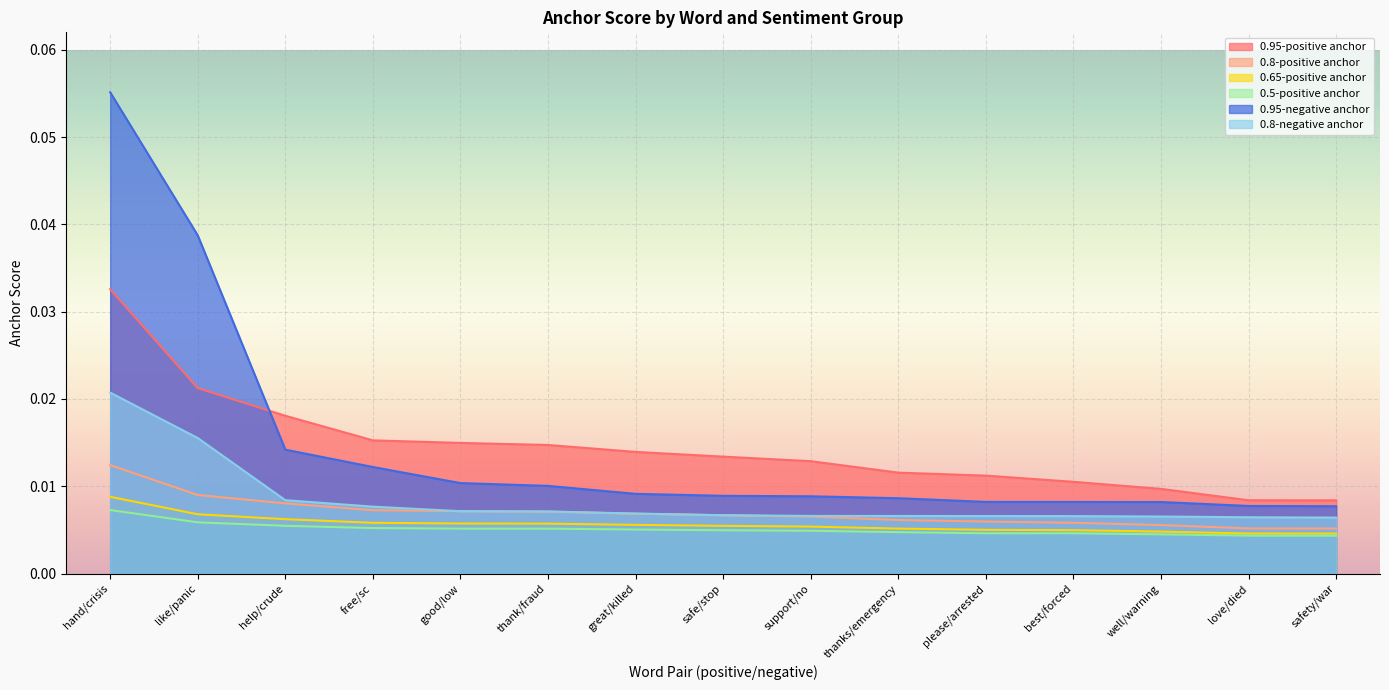

At which category is the sum across all series the highest?

hand/crisis